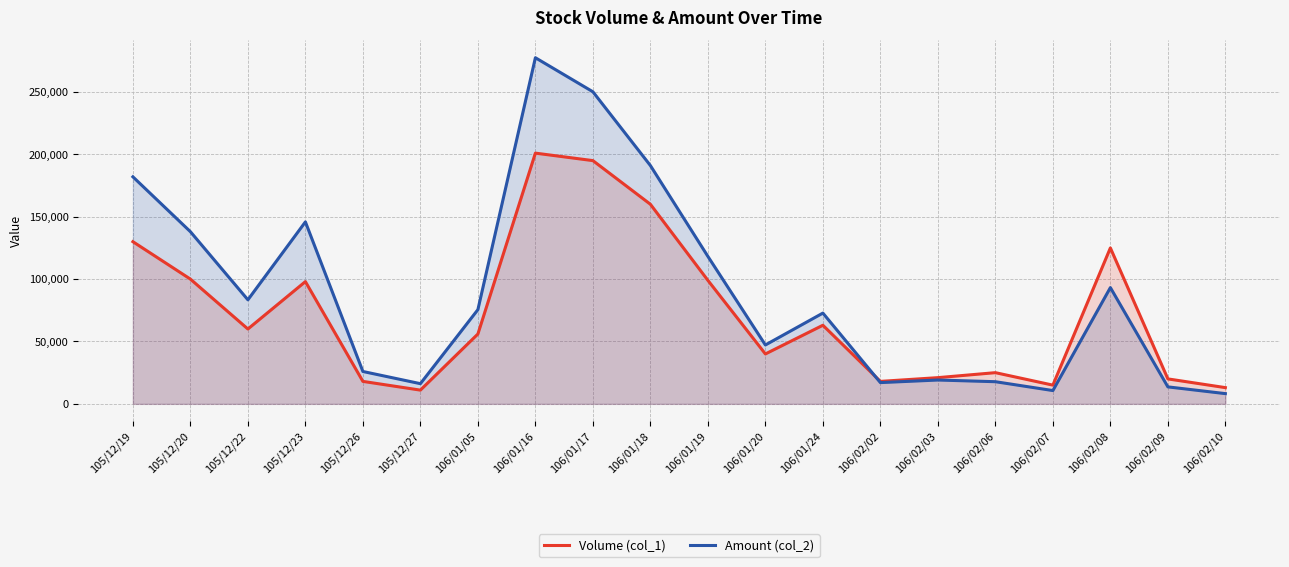

Where is Volume (col_1) nearest to the value 106000?

105/12/20